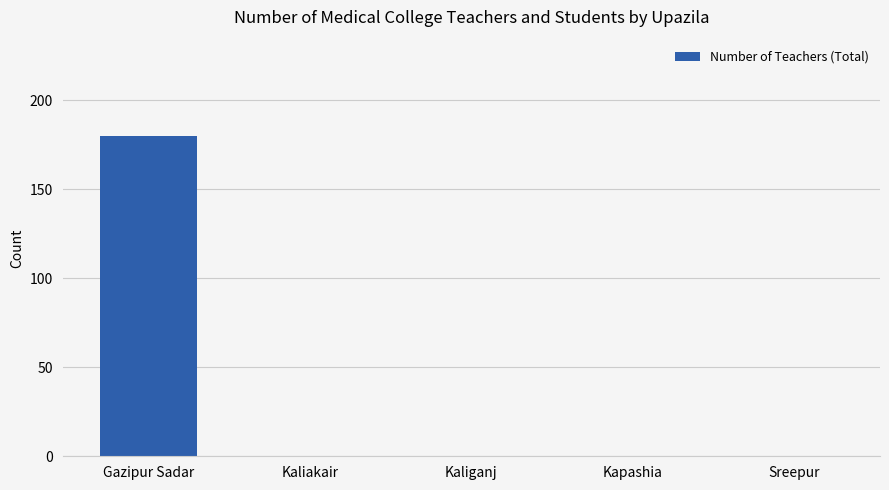

The chart shows a value of 0 at Sreepur. True or false?

True